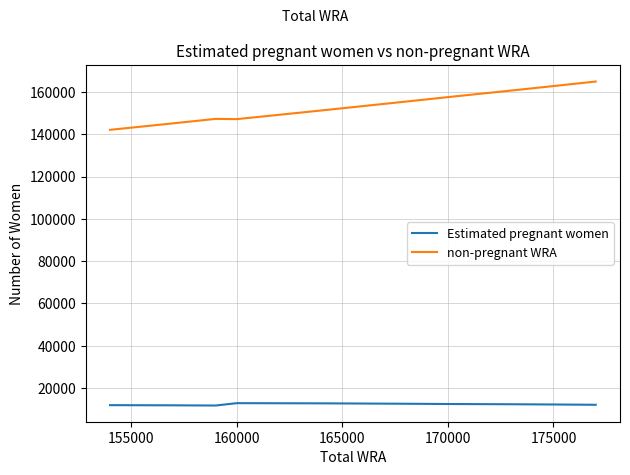

How many lines are shown in the chart?

2